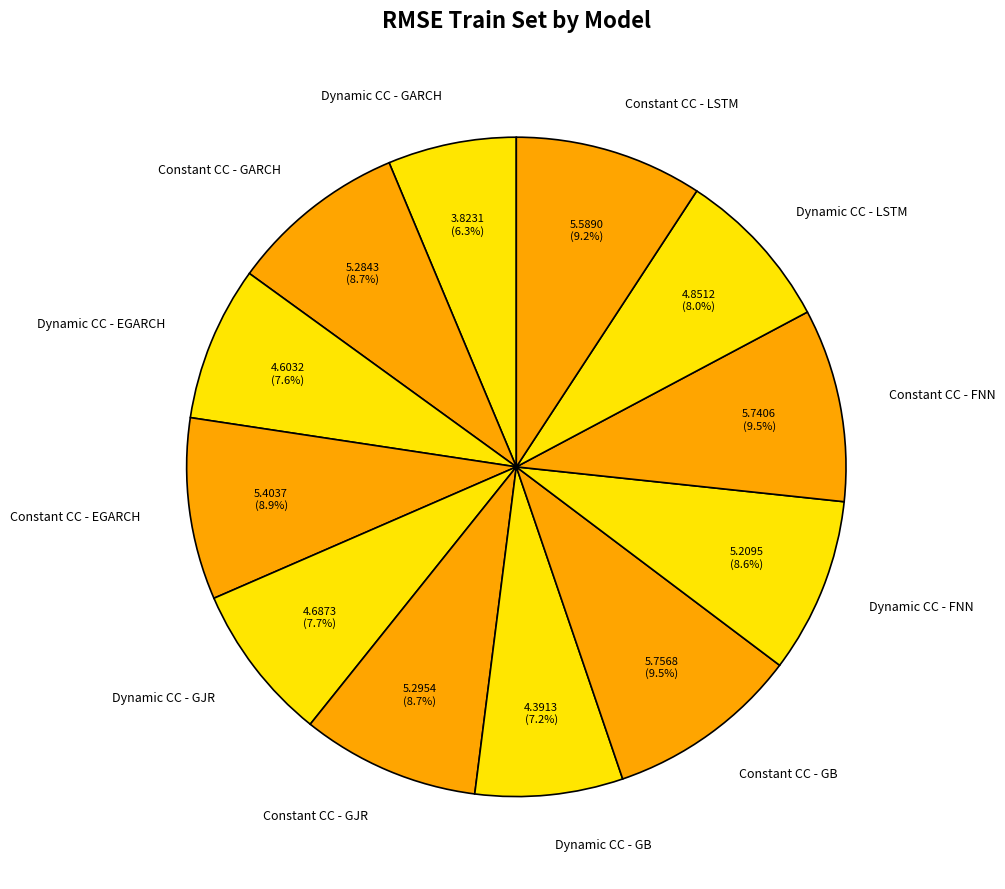

What is the ratio of the value at Constant CC - FNN to the value at Constant CC - EGARCH?

1.1